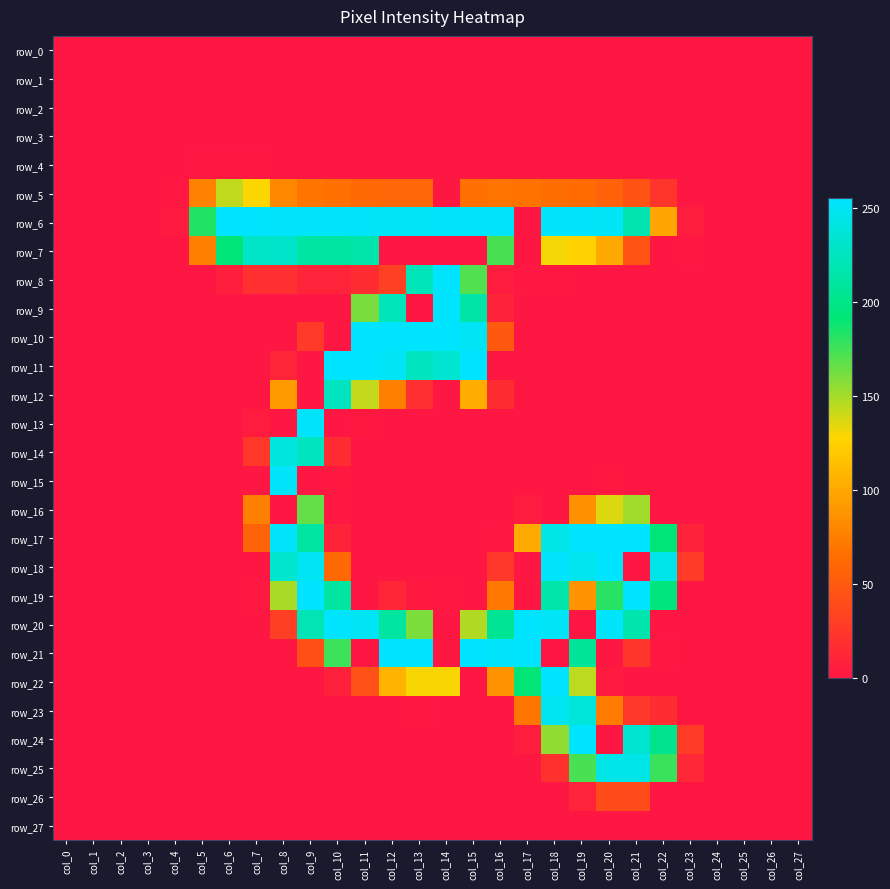

Reading left to right, extract all data points from this chart.

row_0: 0	0	0	0	0	0	0	0	0	0	0	0	0	0	0	0	0	0	0	0	0	0	0	0	0	0	0	0
row_1: 0	0	0	0	0	0	0	0	0	0	0	0	0	0	0	0	0	0	0	0	0	0	0	0	0	0	0	0
row_2: 0	0	0	0	0	0	0	0	0	0	0	0	0	0	0	0	0	0	0	0	0	0	0	0	0	0	0	0
row_3: 0	0	0	0	0	0	0	0	0	0	0	0	0	0	0	0	0	0	0	0	0	0	0	0	0	0	0	0
row_4: 0	0	0	0	0	1	1	1	0	0	0	0	0	0	0	0	0	0	0	0	0	0	0	0	0	0	0	0
row_5: 0	0	0	0	1	77	143	128	80	69	66	61	59	59	0	66	68	67	65	63	56	45	23	0	0	0	0	0
row_6: 0	0	0	0	3	183	255	255	254	253	253	253	252	252	253	253	253	0	253	253	252	218	99	5	0	0	0	0
row_7: 0	0	0	0	0	76	192	229	230	212	211	215	0	0	0	0	173	0	130	125	100	46	0	1	0	0	0	0
row_8: 0	0	0	0	0	0	6	19	19	10	10	17	31	222	255	171	4	1	1	0	0	0	0	0	0	0	0	0
row_9: 0	0	0	0	0	0	0	0	0	0	0	161	223	0	255	214	9	0	0	0	0	0	0	0	0	0	0	0
row_10: 0	0	0	0	0	0	0	0	0	26	0	255	255	255	255	251	49	0	0	0	0	0	0	0	0	0	0	0
row_11: 0	0	0	0	0	0	0	0	11	0	255	255	251	226	234	255	0	0	0	0	0	0	0	0	0	0	0	0
row_12: 0	0	0	0	0	0	0	0	92	0	226	142	76	19	0	104	16	0	0	0	0	0	0	0	0	0	0	0
row_13: 0	0	0	0	0	0	0	4	0	254	0	2	0	0	0	0	0	0	0	0	0	0	0	0	0	0	0	0
row_14: 0	0	0	0	0	0	0	25	239	226	16	0	0	0	0	0	0	0	0	0	0	0	0	0	0	0	0	0
row_15: 0	0	0	0	0	0	0	0	253	0	2	0	0	0	0	0	0	0	0	0	2	0	0	0	0	0	0	0
row_16: 0	0	0	0	0	0	0	76	0	166	1	0	0	0	0	0	0	4	0	86	136	151	0	0	0	0	0	0
row_17: 0	0	0	0	0	0	0	57	253	212	9	0	0	0	0	0	1	101	243	255	255	255	192	9	0	0	0	0
row_18: 0	0	0	0	0	0	0	0	232	250	61	0	0	0	0	0	25	0	254	248	255	0	244	27	0	0	0	0
row_19: 0	0	0	0	0	0	0	2	149	255	211	0	12	2	1	0	71	0	215	88	181	255	195	0	0	0	0	0
row_20: 0	0	0	0	0	0	0	0	30	220	255	250	211	160	0	147	205	255	252	0	254	217	0	0	0	0	0	0
row_21: 0	0	0	0	0	0	0	0	0	42	176	0	255	255	0	255	254	255	0	207	0	23	1	0	0	0	0	0
row_22: 0	0	0	0	0	0	0	0	0	0	7	43	106	129	129	0	87	191	255	144	3	0	0	0	0	0	0	0
row_23: 0	0	0	0	0	0	0	0	0	0	0	0	0	1	0	0	0	69	249	238	73	25	17	0	0	0	0	0
row_24: 0	0	0	0	0	0	0	0	0	0	0	0	0	0	0	0	0	5	155	255	0	233	202	27	0	0	0	0
row_25: 0	0	0	0	0	0	0	0	0	0	0	0	0	0	0	0	0	0	20	173	244	244	177	13	0	0	0	0
row_26: 0	0	0	0	0	0	0	0	0	0	0	0	0	0	0	0	0	0	0	10	39	38	0	0	0	0	0	0
row_27: 0	0	0	0	0	0	0	0	0	0	0	0	0	0	0	0	0	0	0	0	0	0	0	0	0	0	0	0